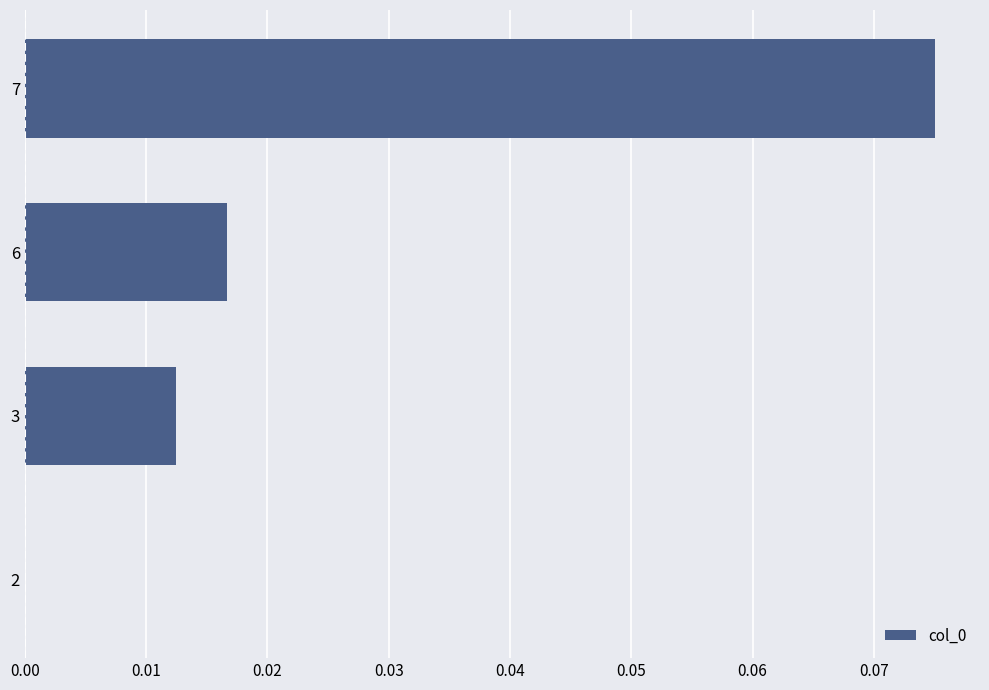

At which label is the value closest to 0?

2